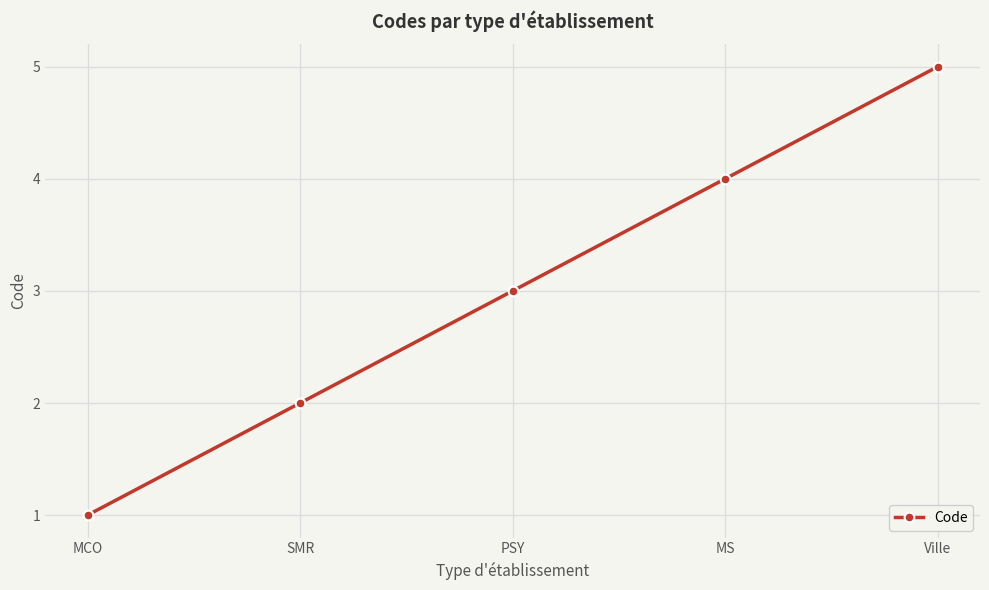

What position from the left is MCO?

1